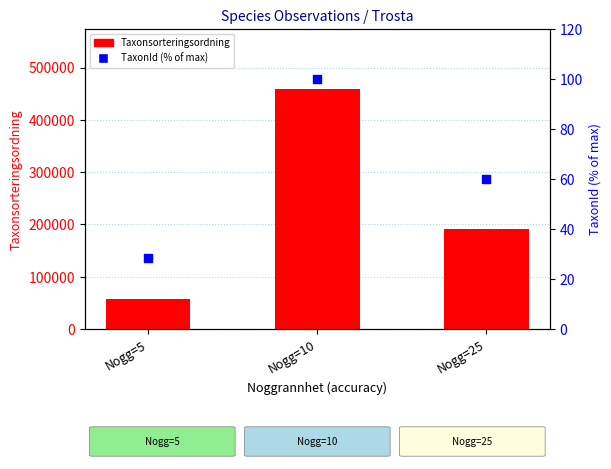

Which series has the largest total across all categories?

Taxonsorteringsordning